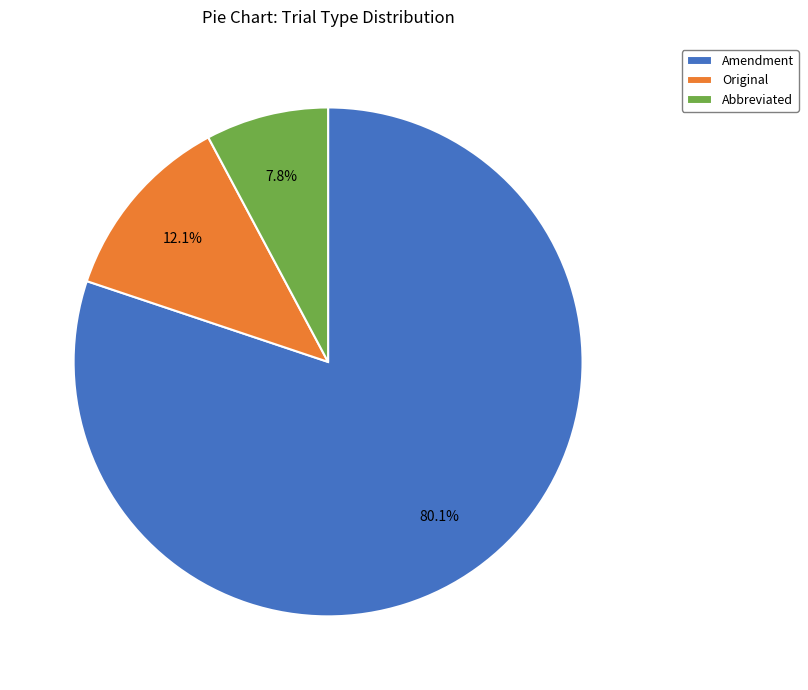

What is the total percentage of Original and Abbreviated?

19.9%